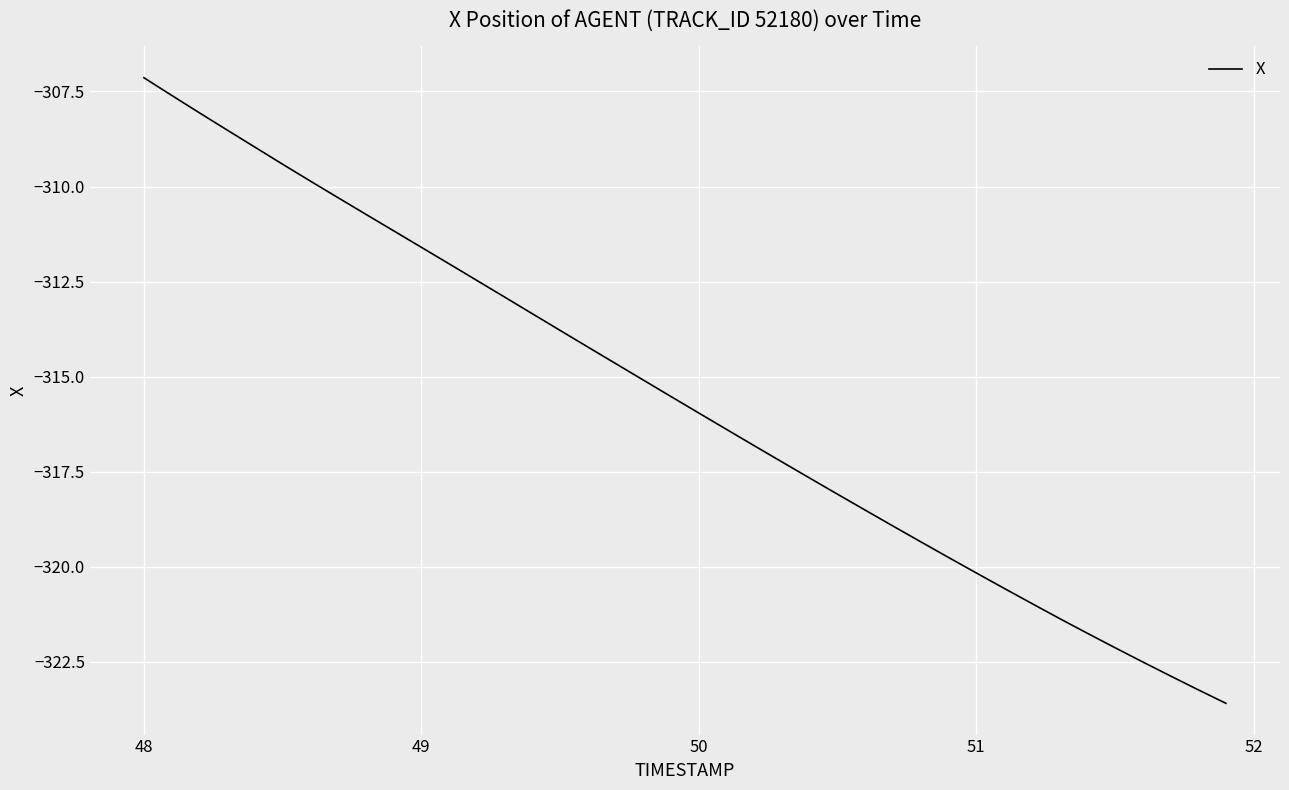

How many lines are shown in the chart?

1